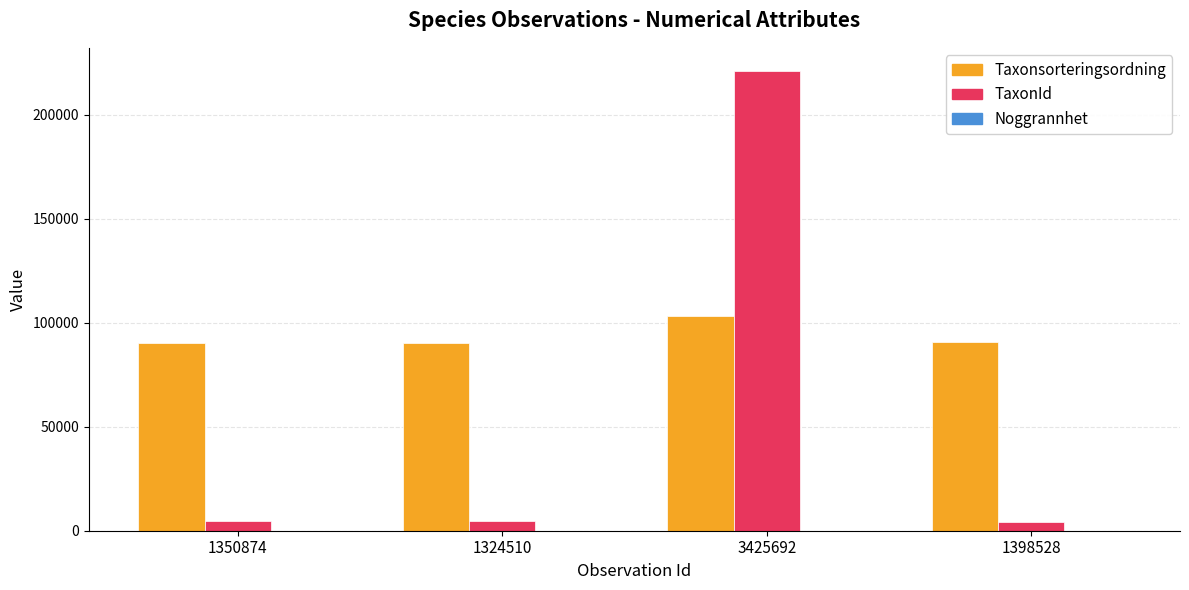

At which category is the sum across all series the highest?

3425692